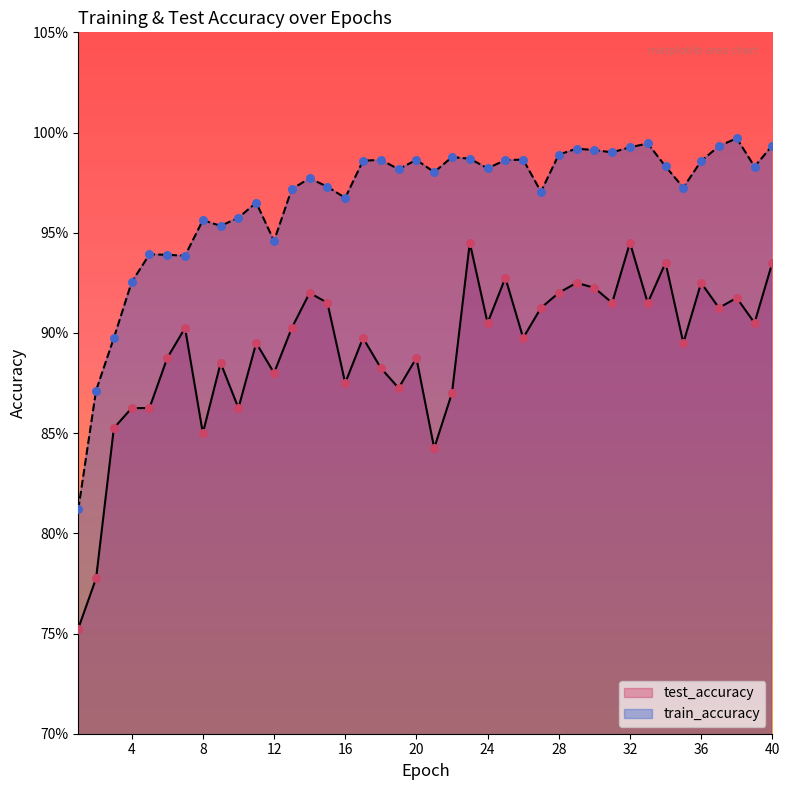

Which series has the largest Y range (max minus min)?

test_accuracy